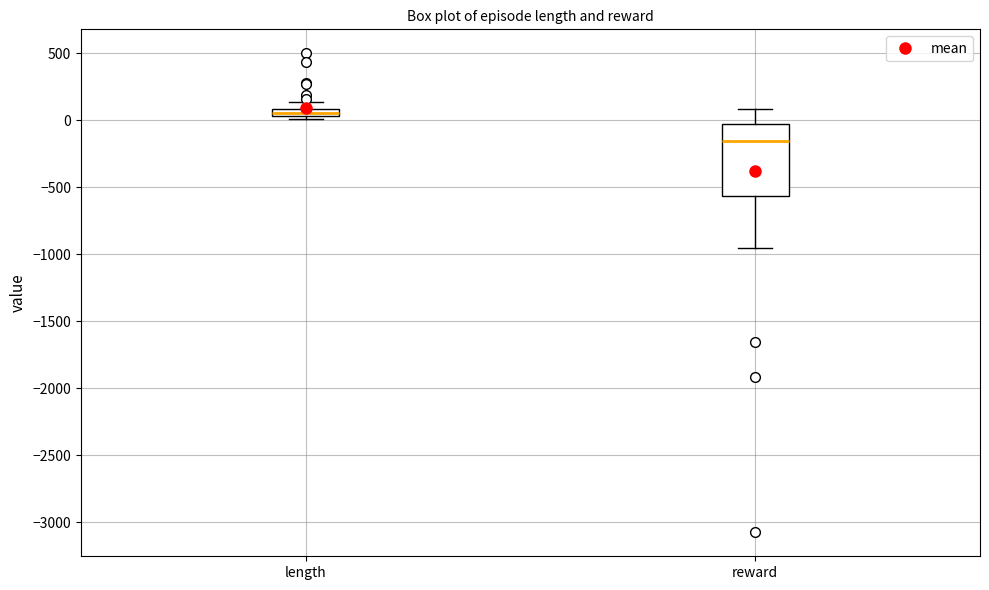

Where is the upper edge of the box for reward on the y-axis? The values are not printed on the chart, so give them approximately, as read against the axis.

-50